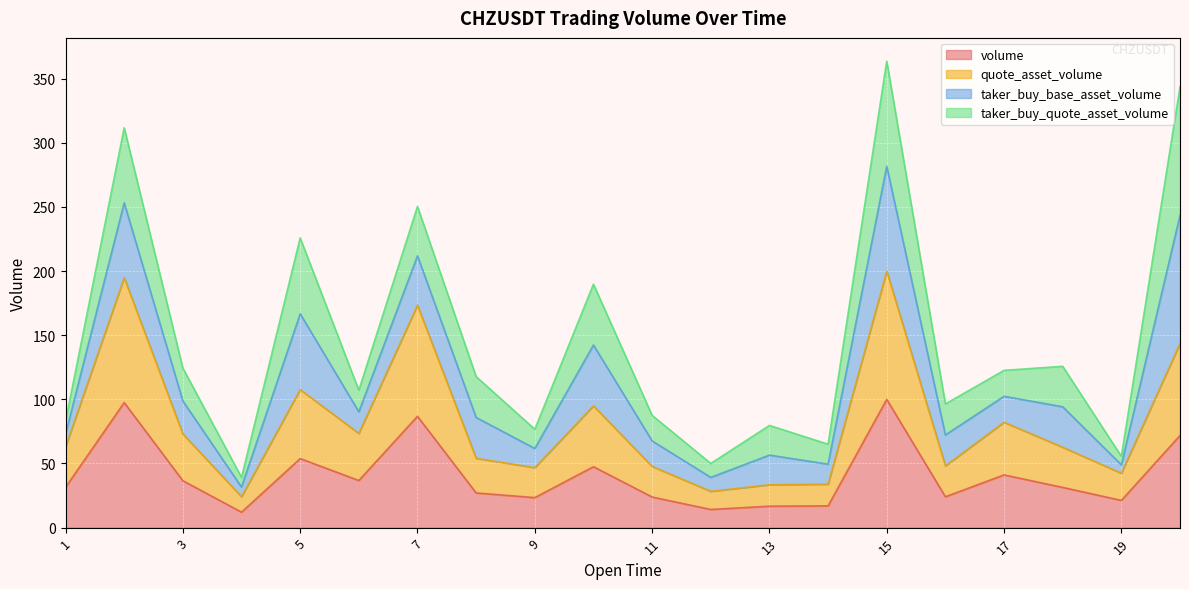

What is the lowest value of the volume series?

12.1